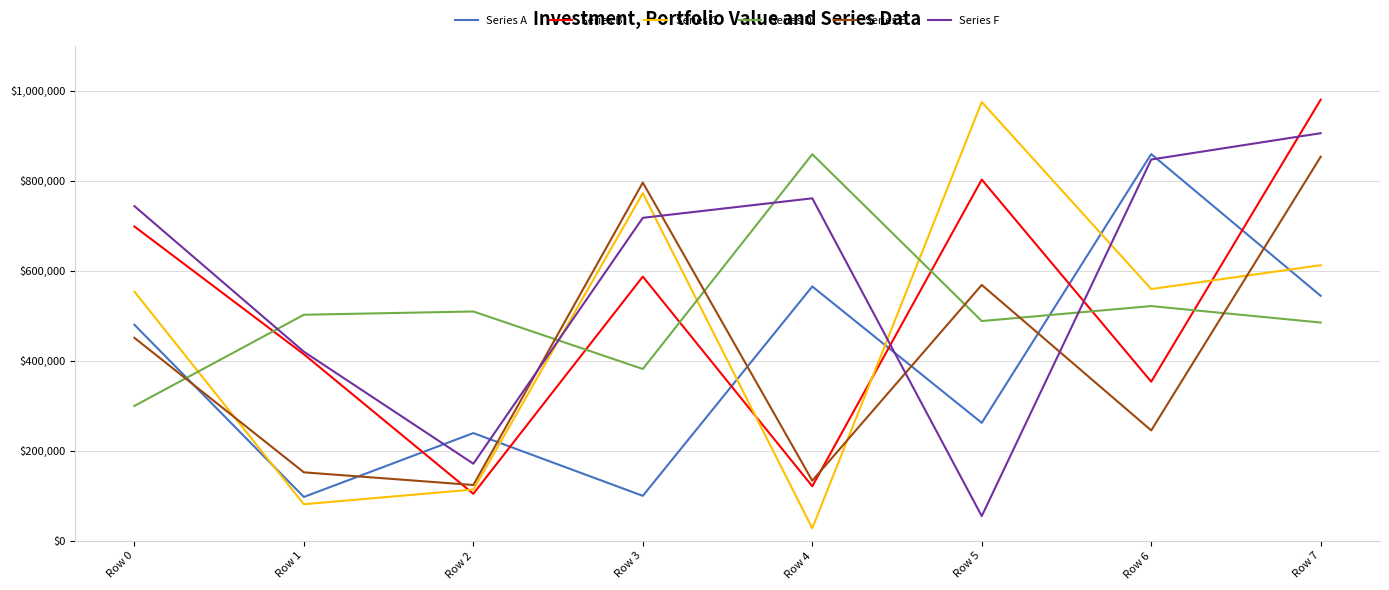

What is the difference between the highest and lowest values at Row 3?

696000